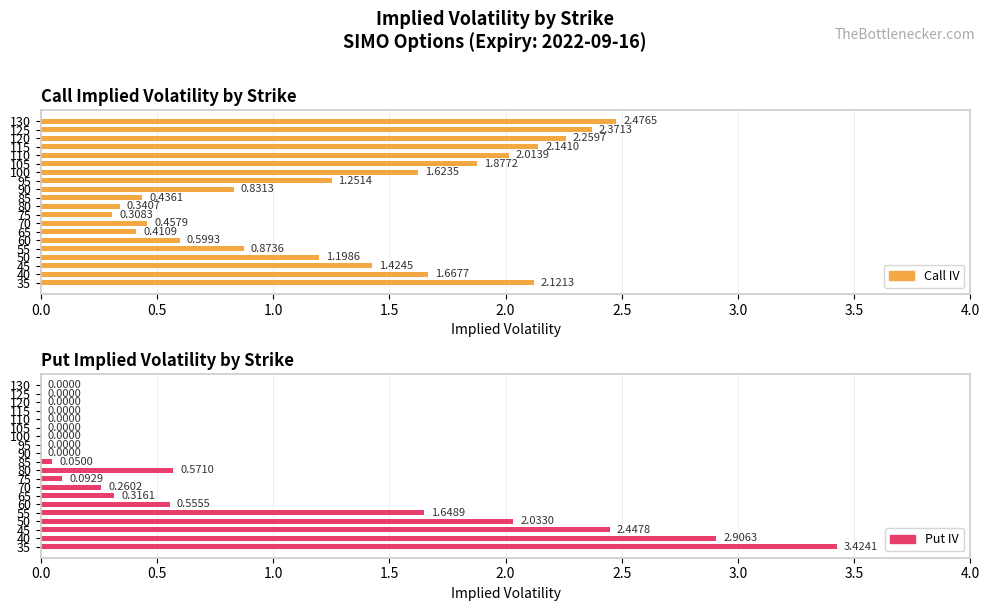

What is the lowest value of the Call IV series?

0.3